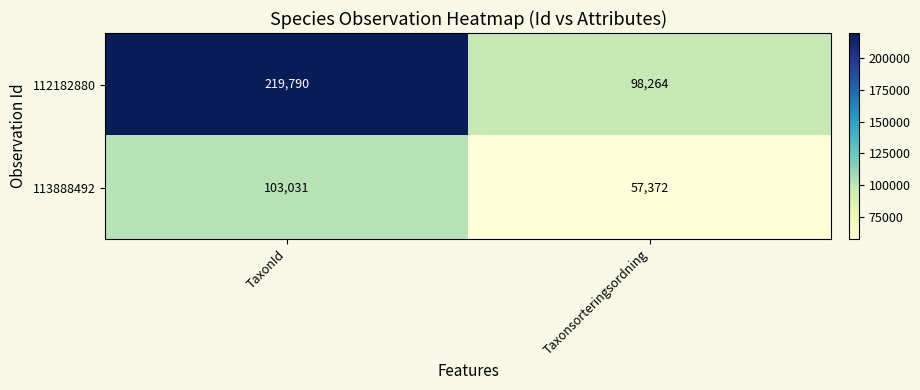

Which series has the largest range (max minus min)?

112182880